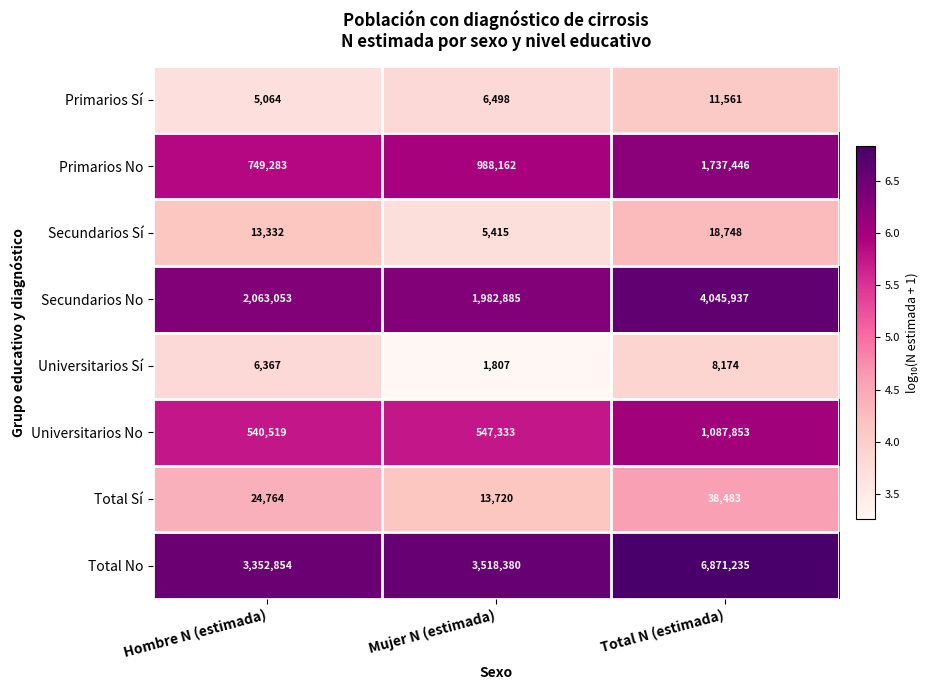

What is the lowest value of the Primarios Sí series?

5064